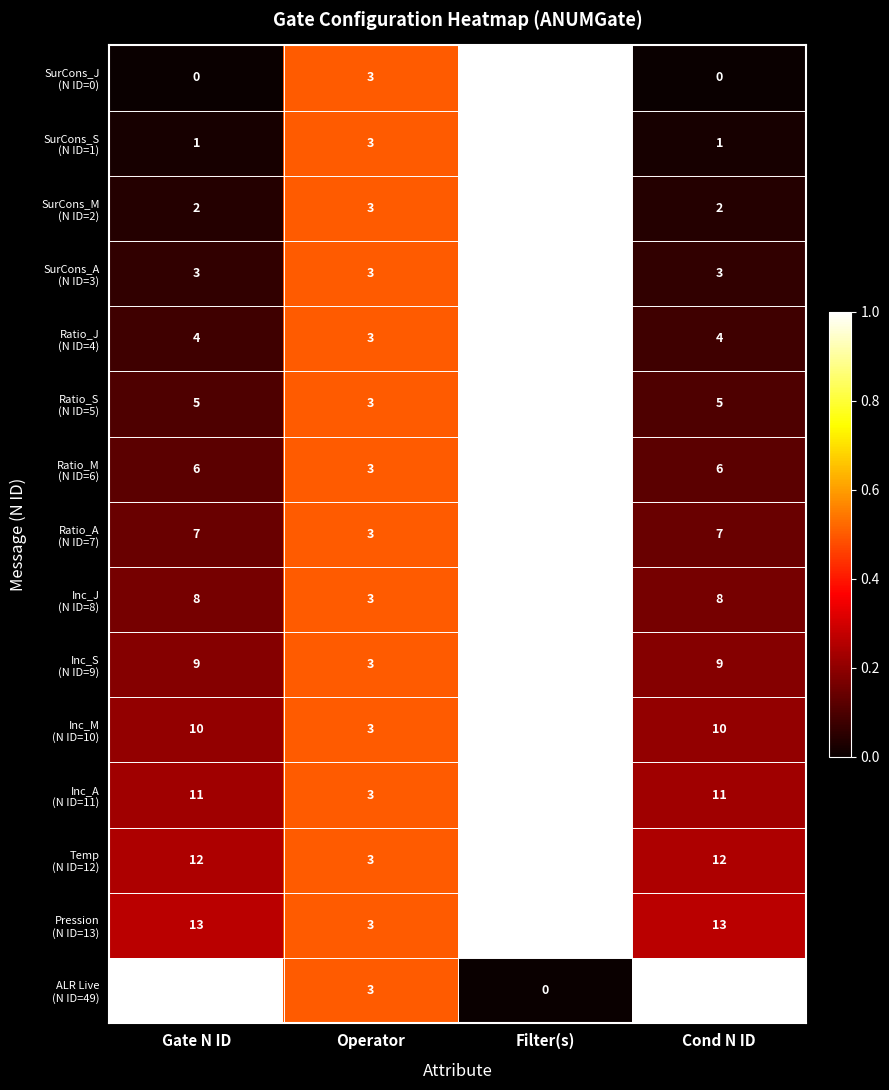

At which category is the sum across all series the highest?

Filter(s)